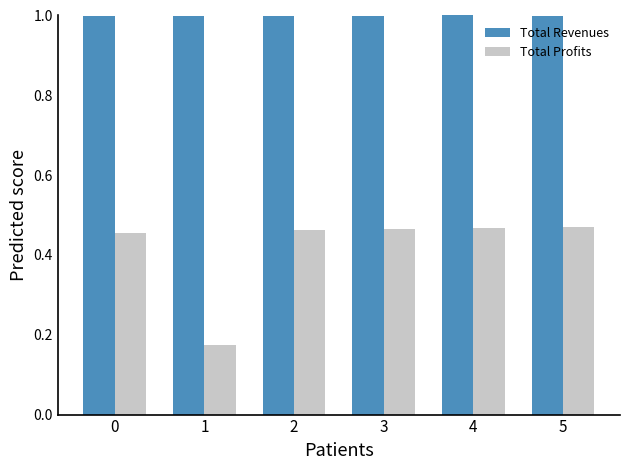

What is the sum of all Total Revenues values?

6.0